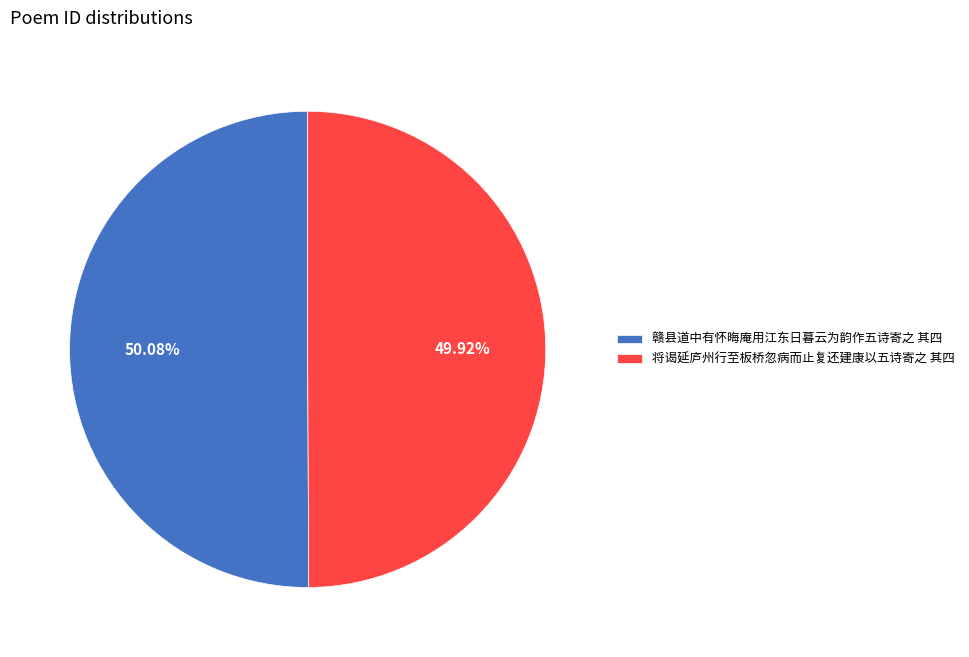

Is there any slice that represents more than half of the pie?

Yes